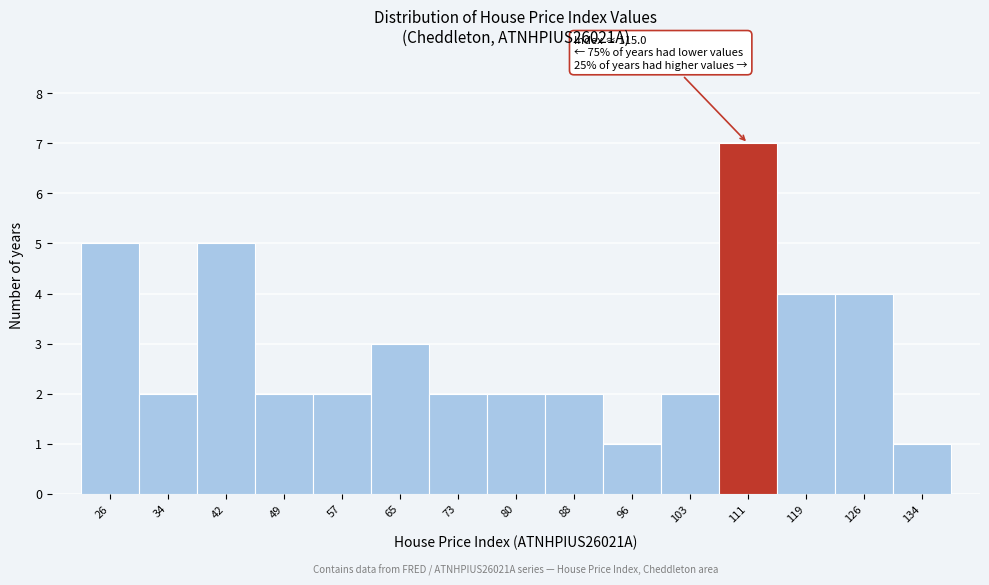

Reading right to left, list all the values displayed in this chart.

134=1	126=4	119=4	111=7	103=2	96=1	88=2	80=2	73=2	65=3	57=2	49=2	42=5	34=2	26=5